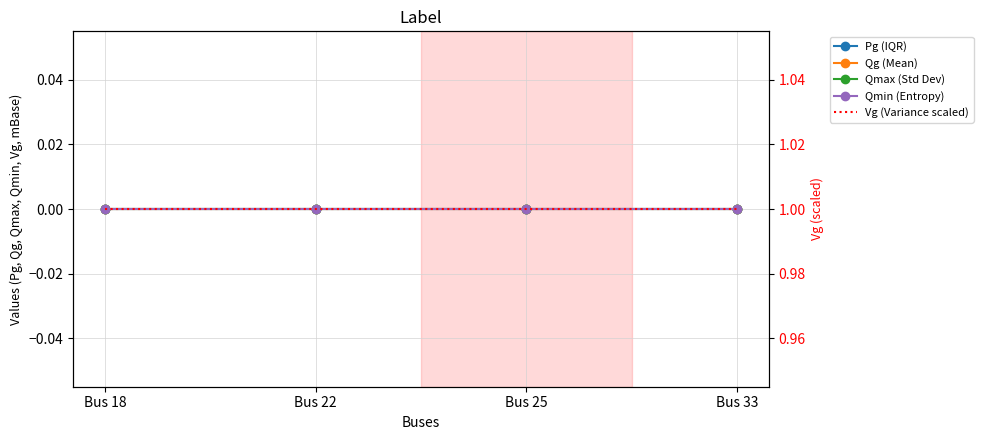

Reading left to right, what are all the values shown in this chart?

Pg (IQR): Bus 18=0	Bus 22=0	Bus 25=0	Bus 33=0
Qg (Mean): Bus 18=0	Bus 22=0	Bus 25=0	Bus 33=0
Qmax (Std Dev): Bus 18=0	Bus 22=0	Bus 25=0	Bus 33=0
Qmin (Entropy): Bus 18=0	Bus 22=0	Bus 25=0	Bus 33=0
Vg (Variance scaled): Bus 18=1	Bus 22=1	Bus 25=1	Bus 33=1